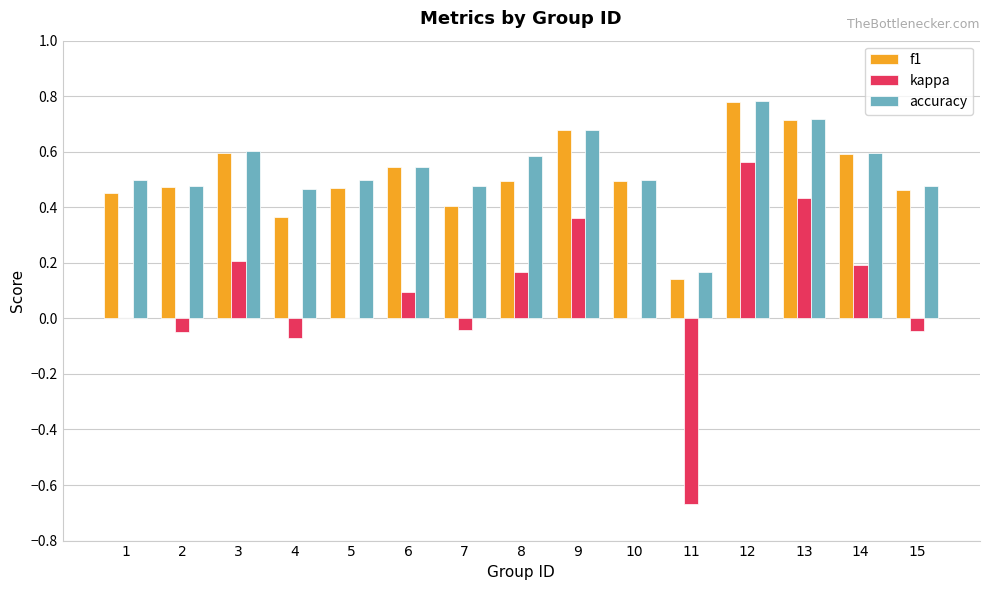

The value of accuracy at 10 is 0.7. True or false?

False